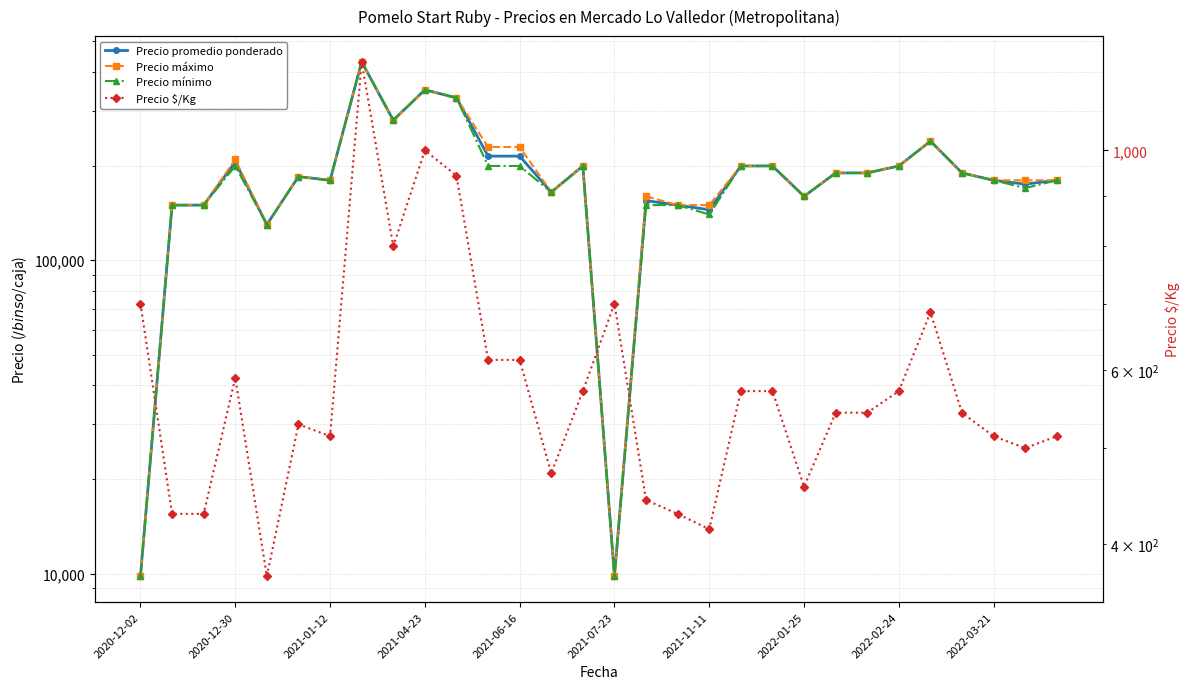

True or false: Precio máximo and Precio promedio ponderado cross at least once.

False